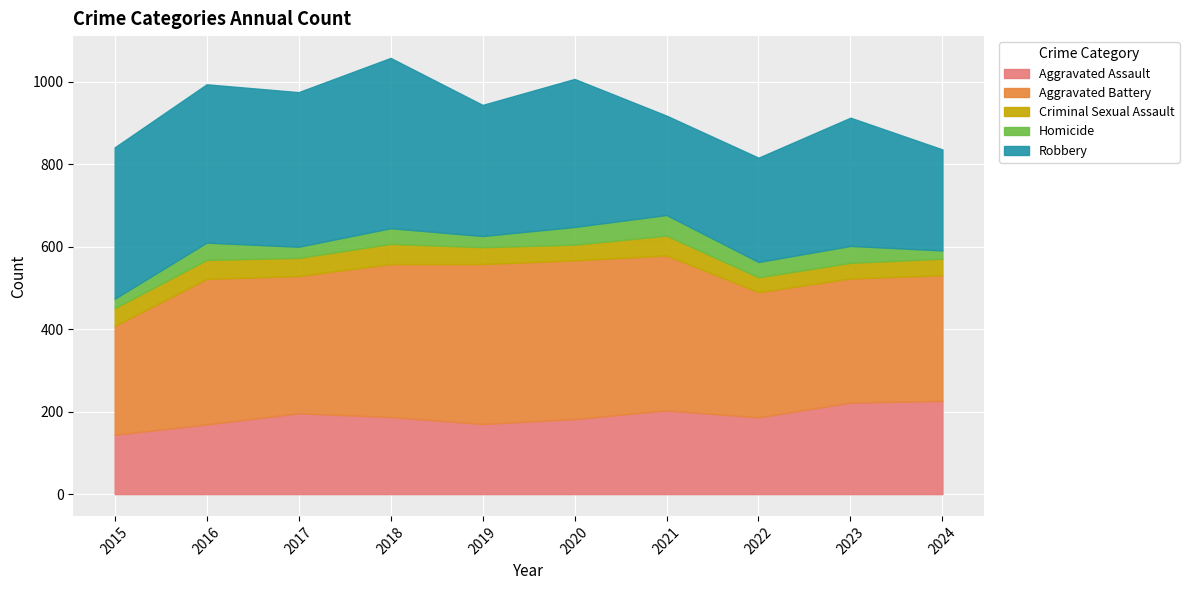

Rank the categories by Robbery value from highest to lowest.

2018, 2016, 2017, 2015, 2020, 2019, 2023, 2022, 2024, 2021